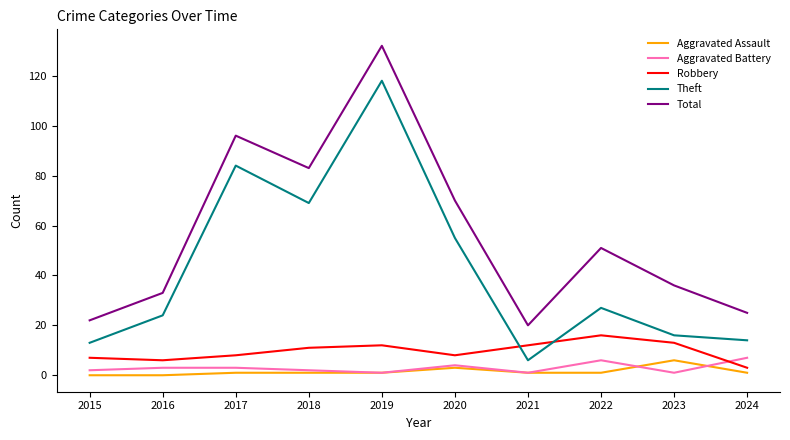

At which category does the chart reach its peak across all series?

2019